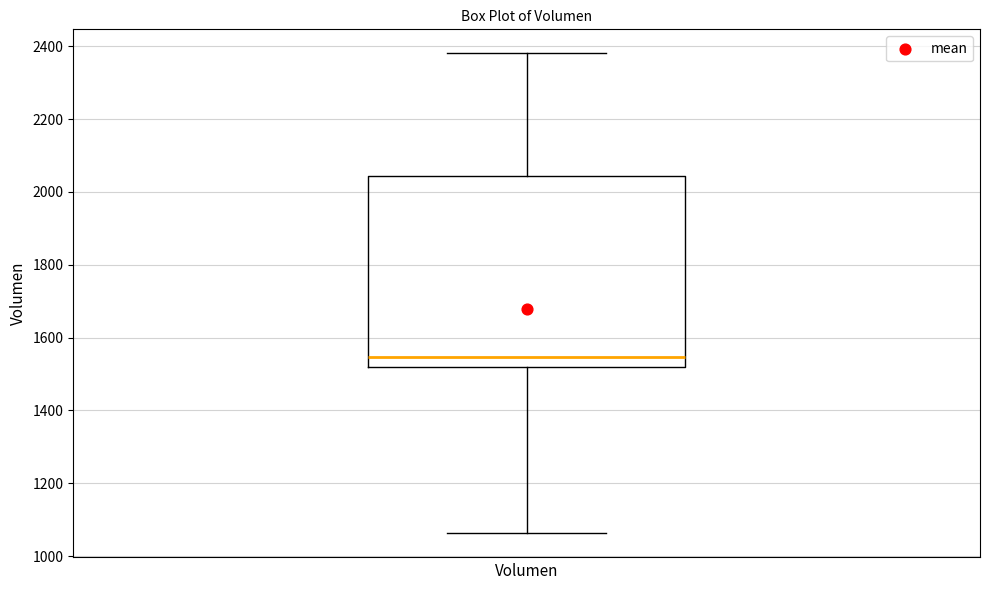

Where is the upper edge of the box on the y-axis? The values are not printed on the chart, so give them approximately, as read against the axis.

2040